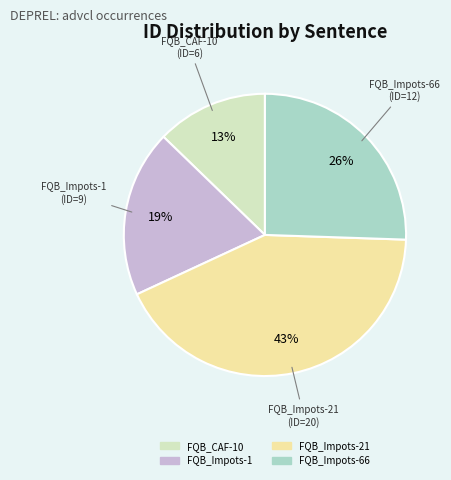

Count the number of slices in the pie.

4